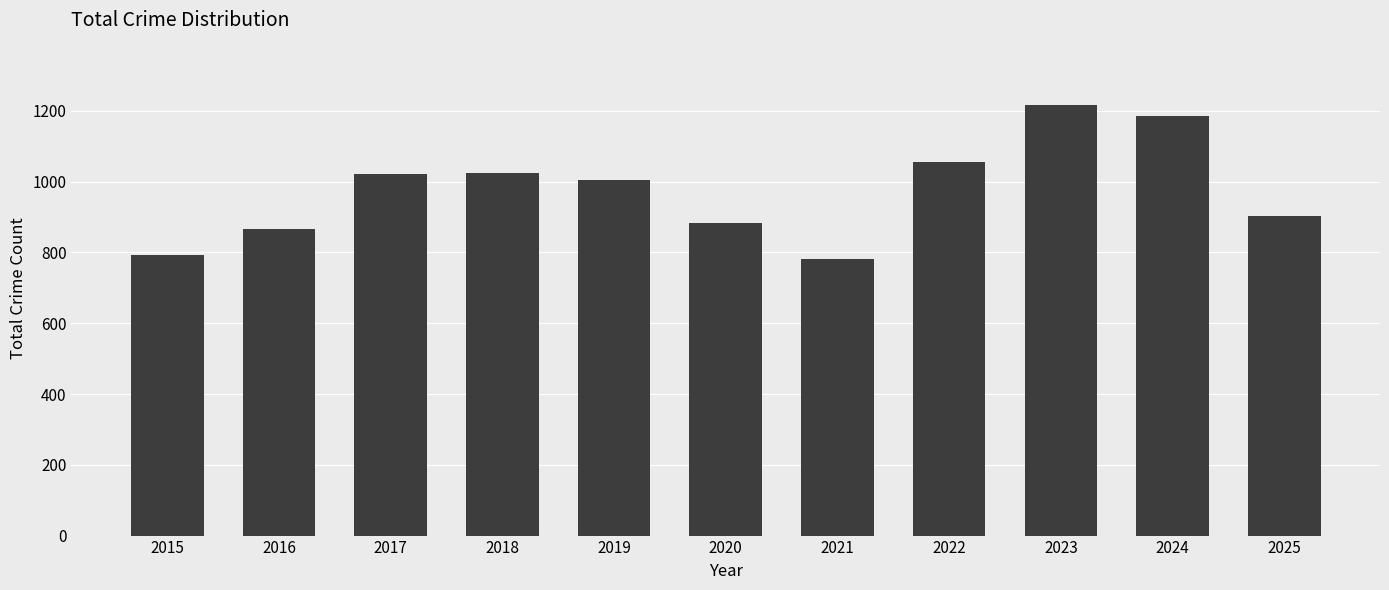

True or false: the data shows 903 at 2025.

True